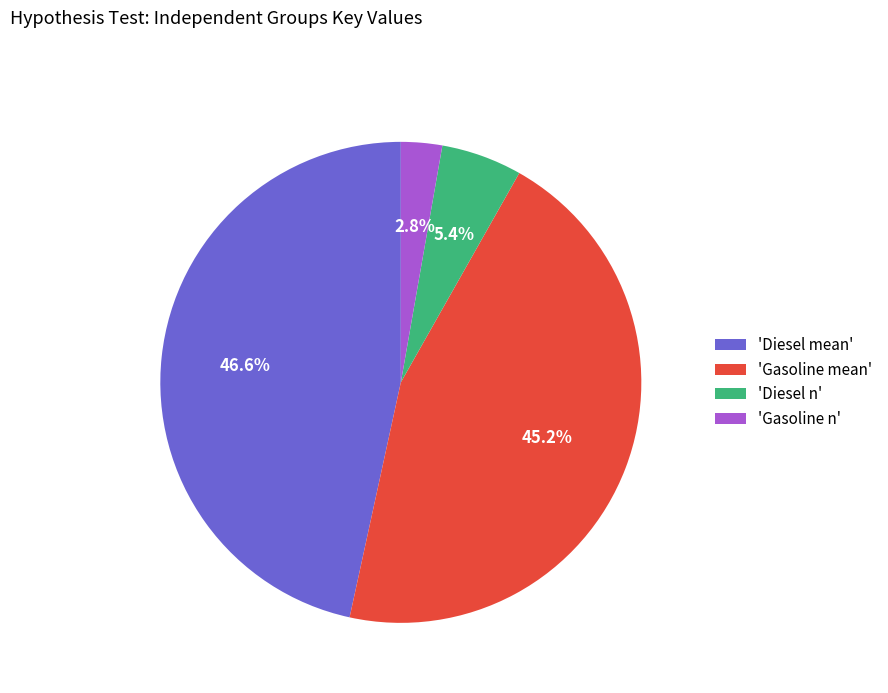

Is there any slice that represents more than half of the pie?

No